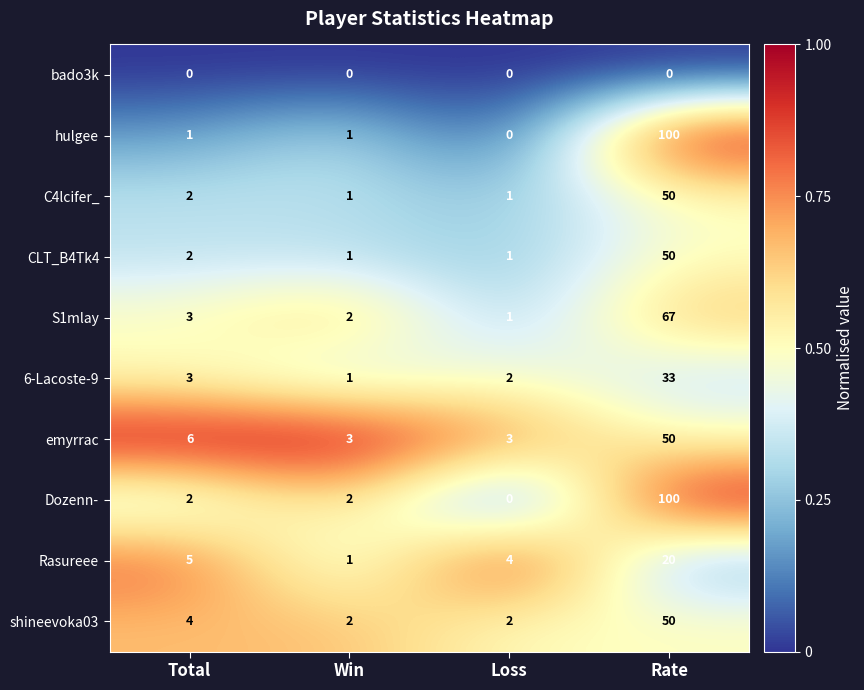

How many distinct data groups are displayed?

10